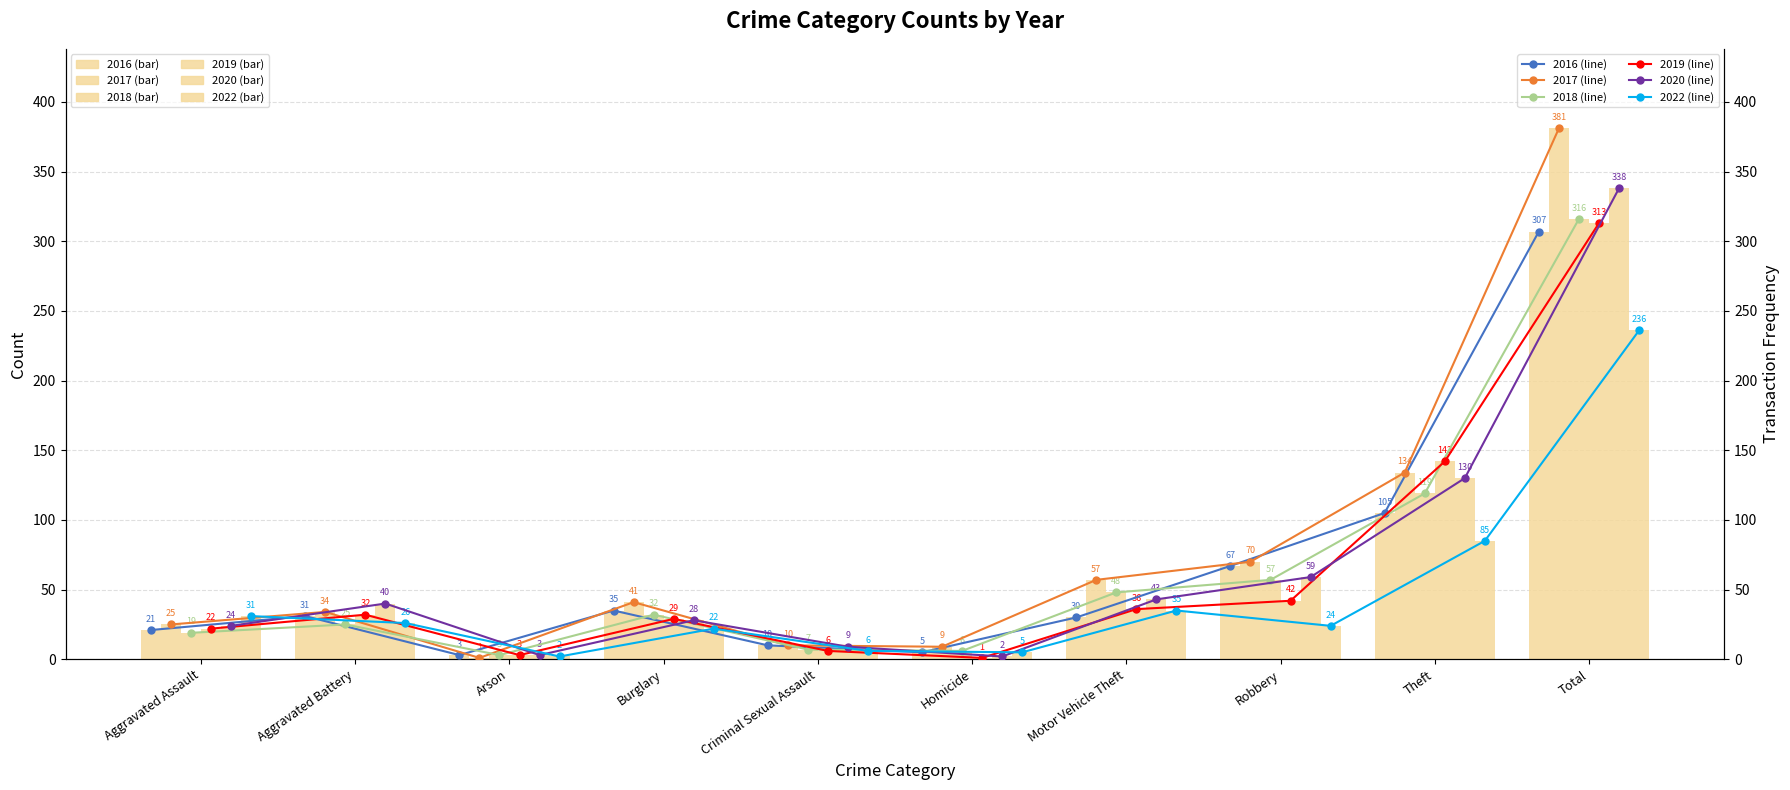

What is the sum of the 2022 (line) values at Criminal Sexual Assault and Aggravated Battery?

32